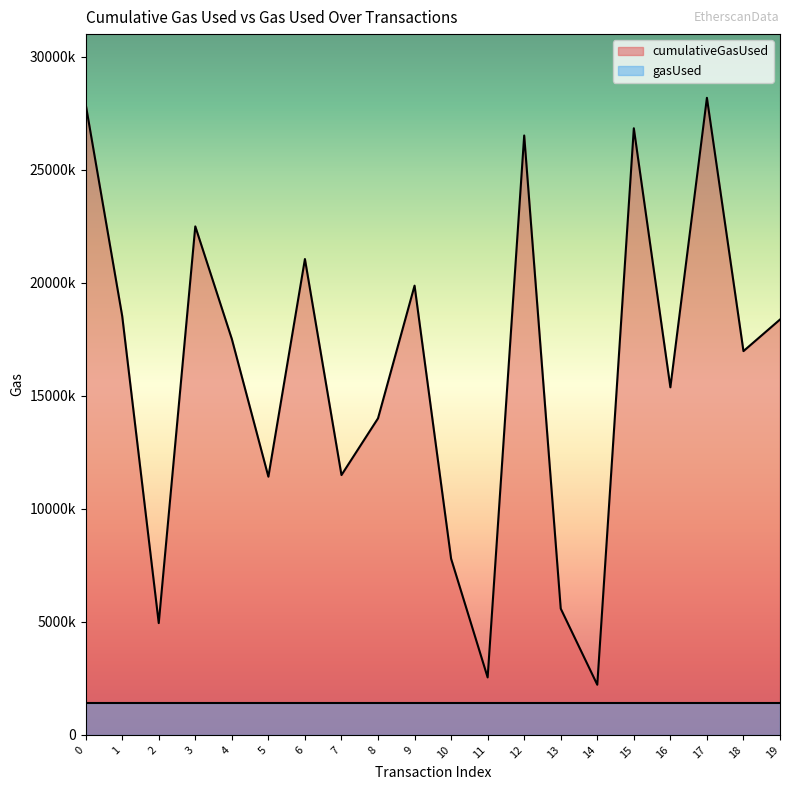

Reading right to left, list all the values displayed in this chart.

18374764	16977351	28182060	15376333	26835035	2218896	5586196	26515838	2542116	7793770	19873560	14003993	11494884	21049665	11422147	17512752	22494775	4945646	18529001	27903006